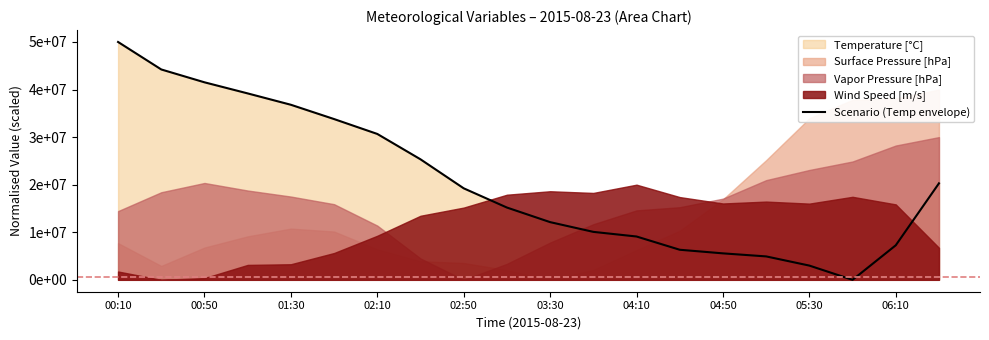

Which has a higher value, 00:10 or 00:50?

00:10